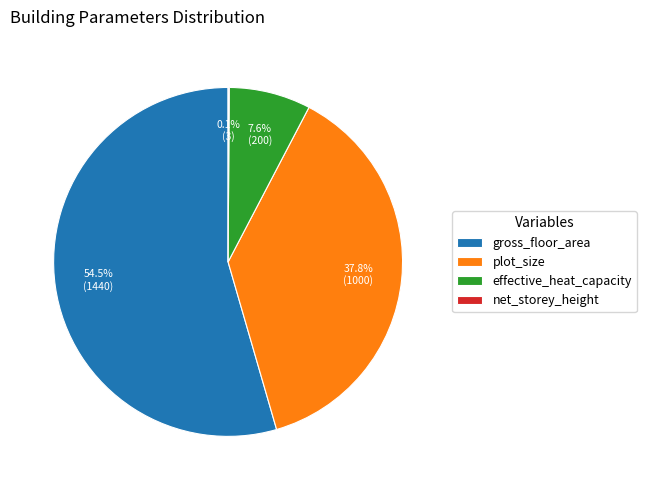

To the nearest percent, what is the average slice percentage?

25%